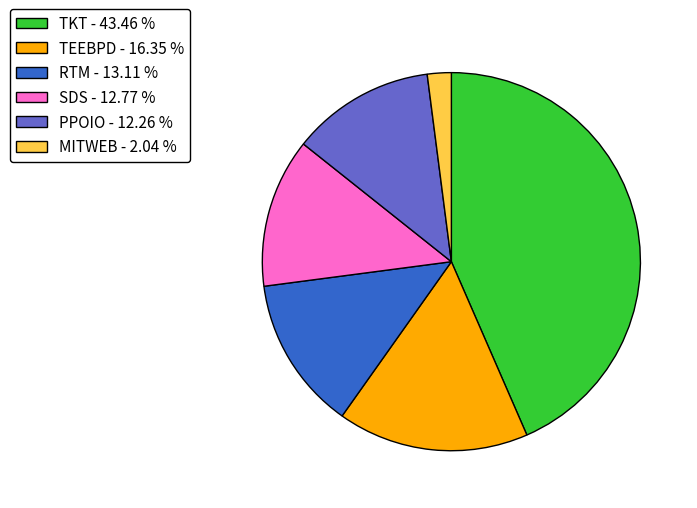

How many slices are in this pie chart?

6